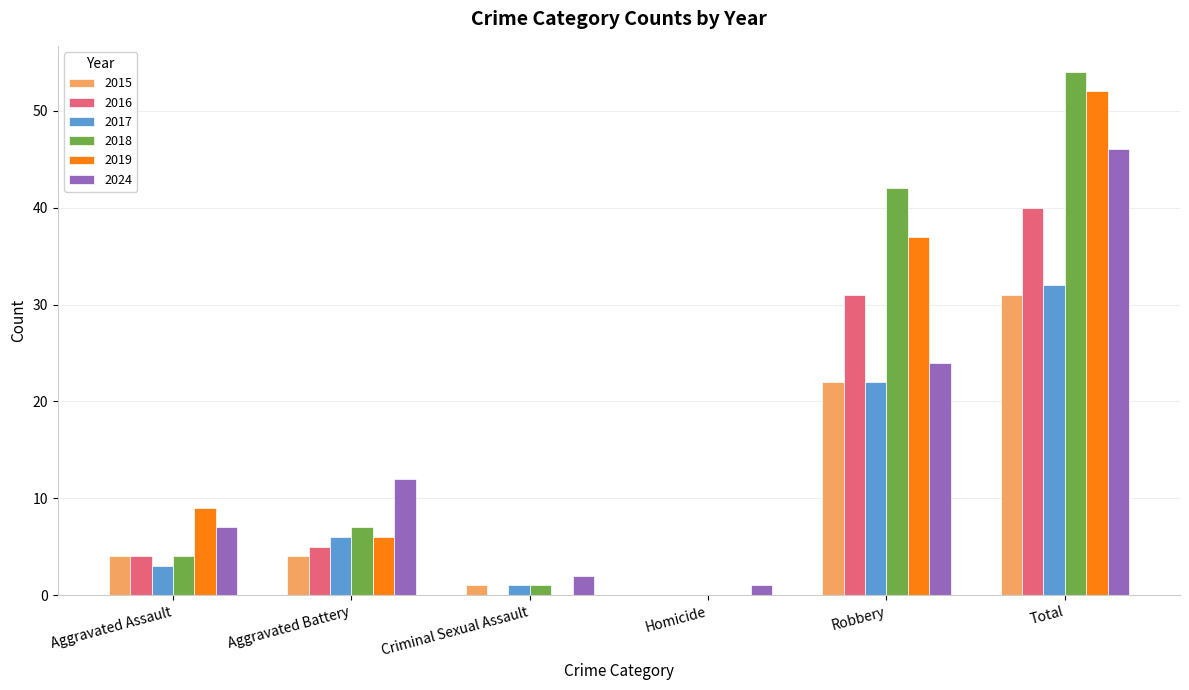

What is the greatest value displayed?

54